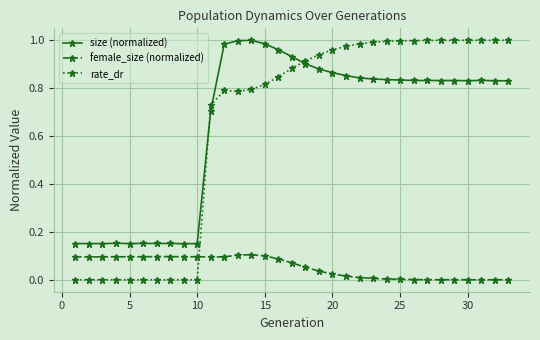

Which series has the largest range (max minus min)?

rate_dr